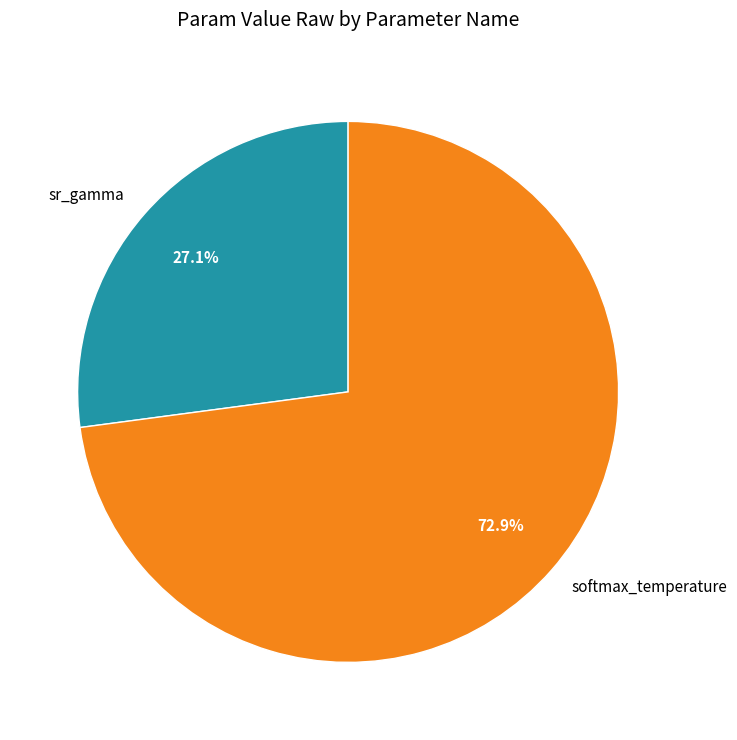

Which has a higher value, sr_gamma or softmax_temperature?

softmax_temperature